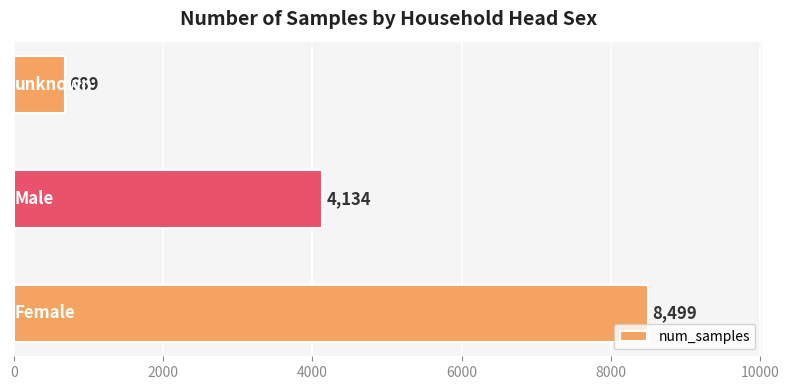

What is the maximum value shown in the chart?

8499